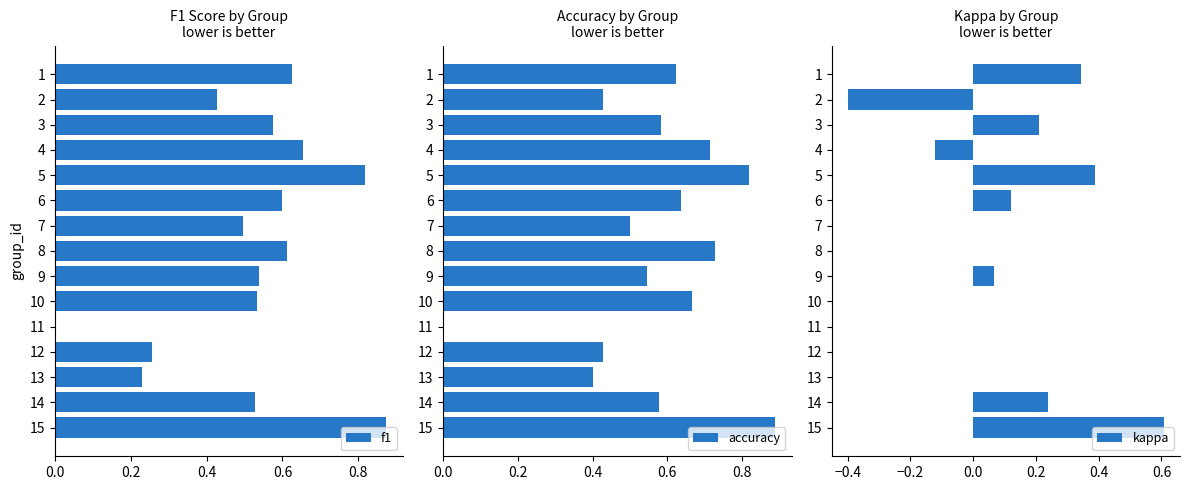

Does the chart contain stacked bars?

No